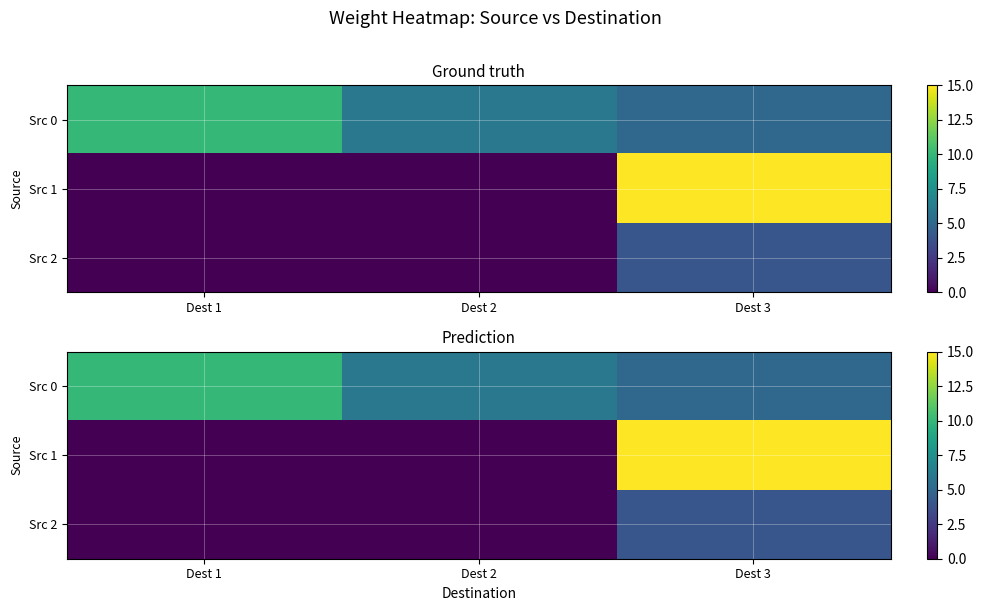

At which category does the chart reach its minimum across all series?

Dest 1